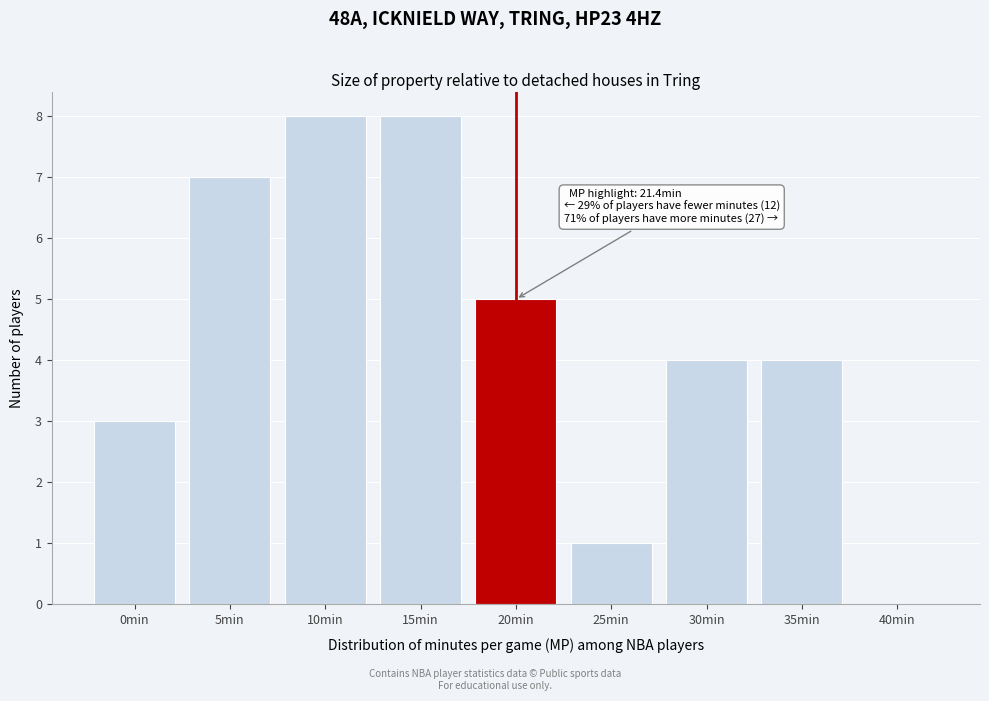

Reading left to right, extract all data points from this chart.

0min=3	5min=7	10min=8	15min=8	20min=5	25min=1	30min=4	35min=4	40min=0